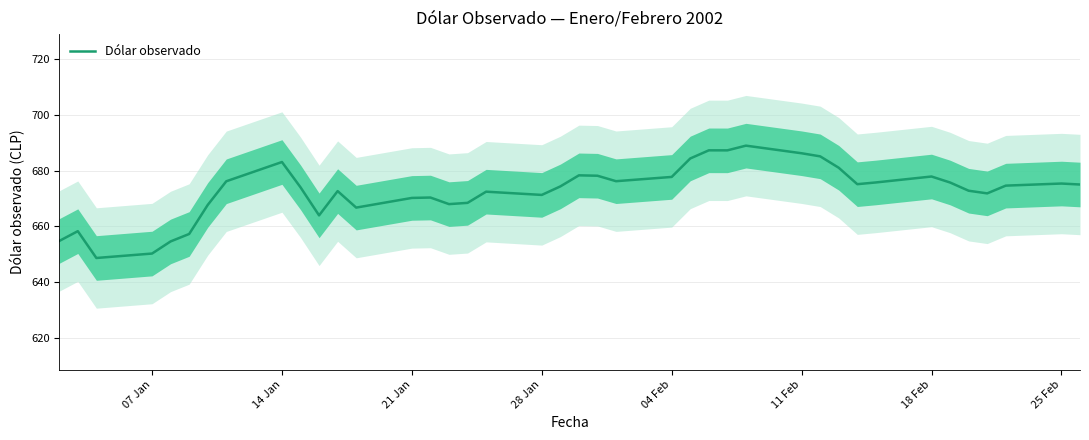

Is it true that Dólar observado equals 1100.5 at 04 Feb?

False